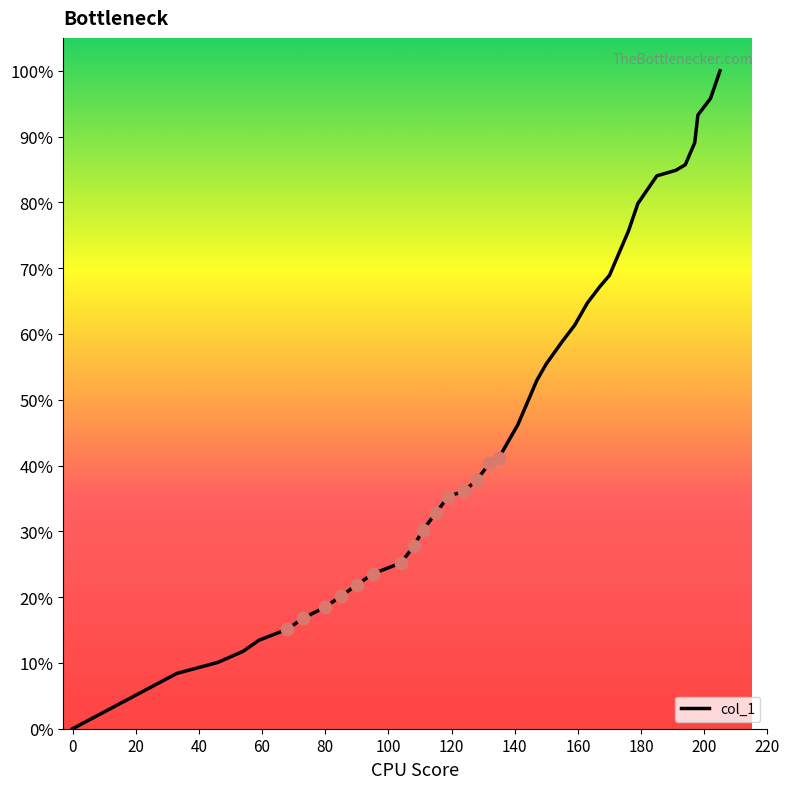

What is the difference between the maximum and minimum values?

100.0